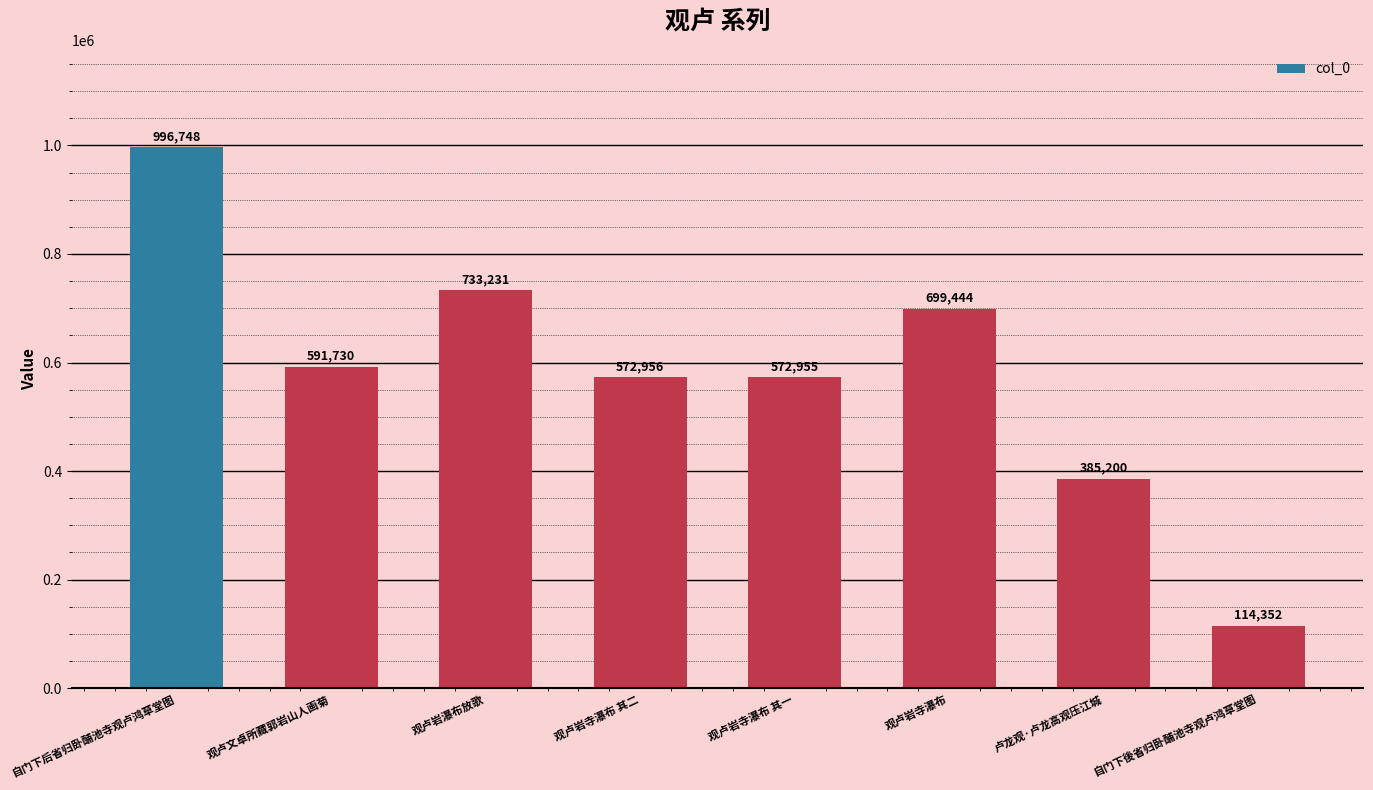

What is the sum of the values at 卢龙观·卢龙高观压江城 and 自门下后省归卧酺池寺观卢鸿草堂图?

1381948